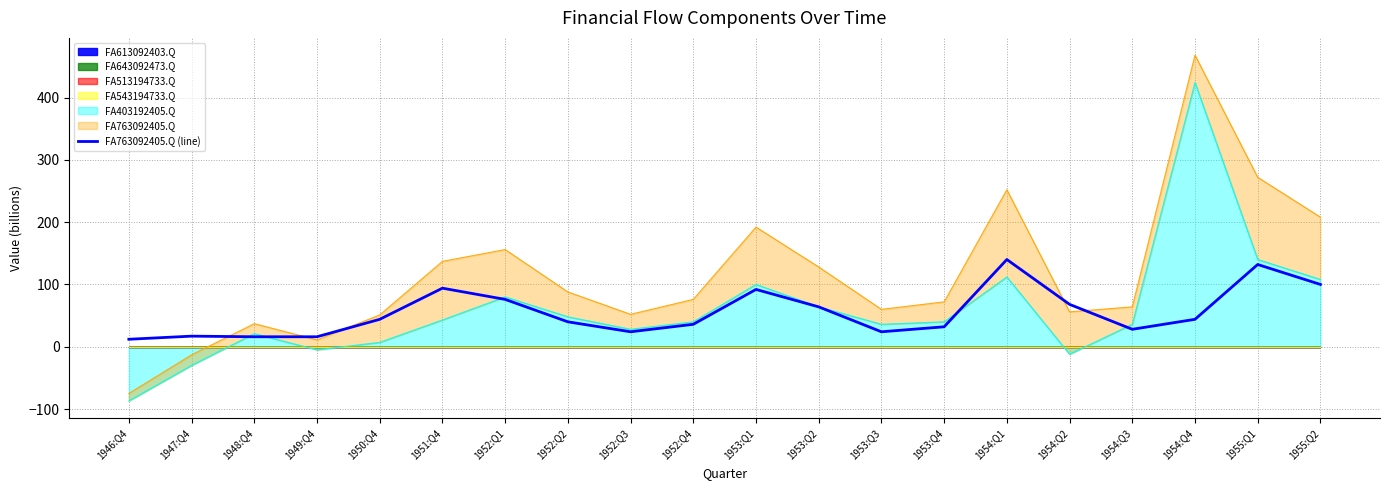

Does the chart display data point markers on the line(s)?

No